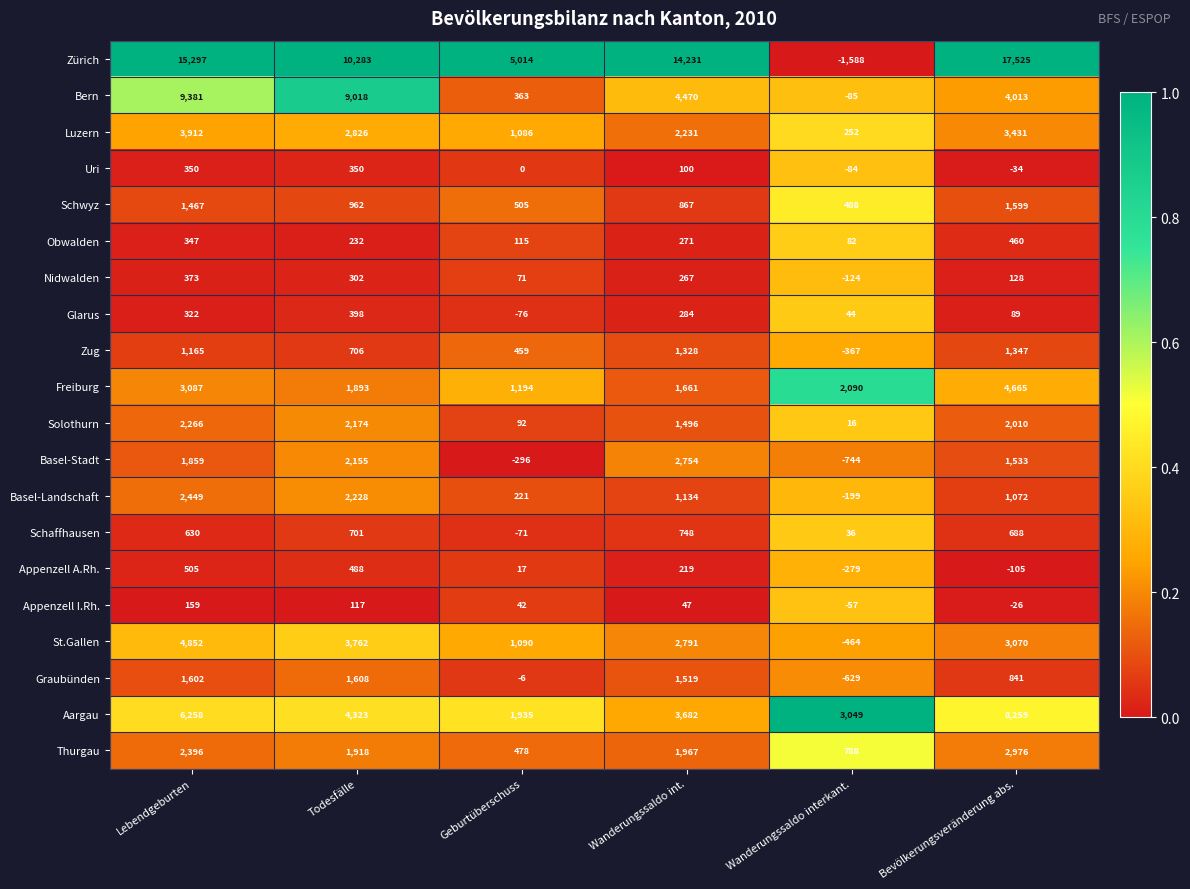

What is the lowest value of the Appenzell A.Rh. series?

-279